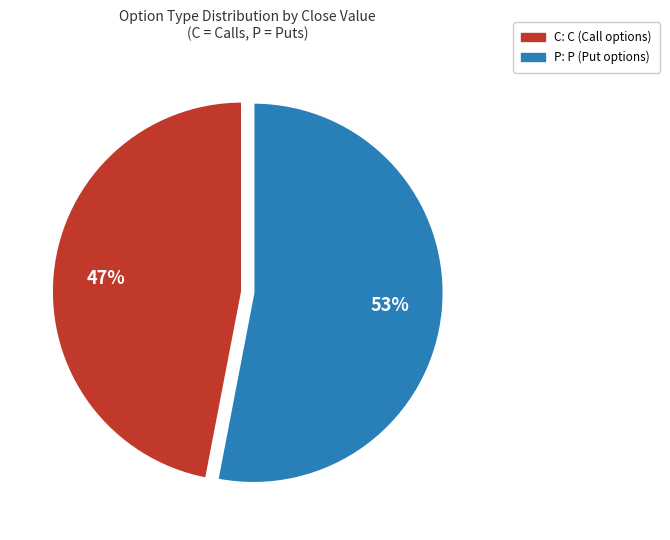

Which has a higher value, C or P?

P